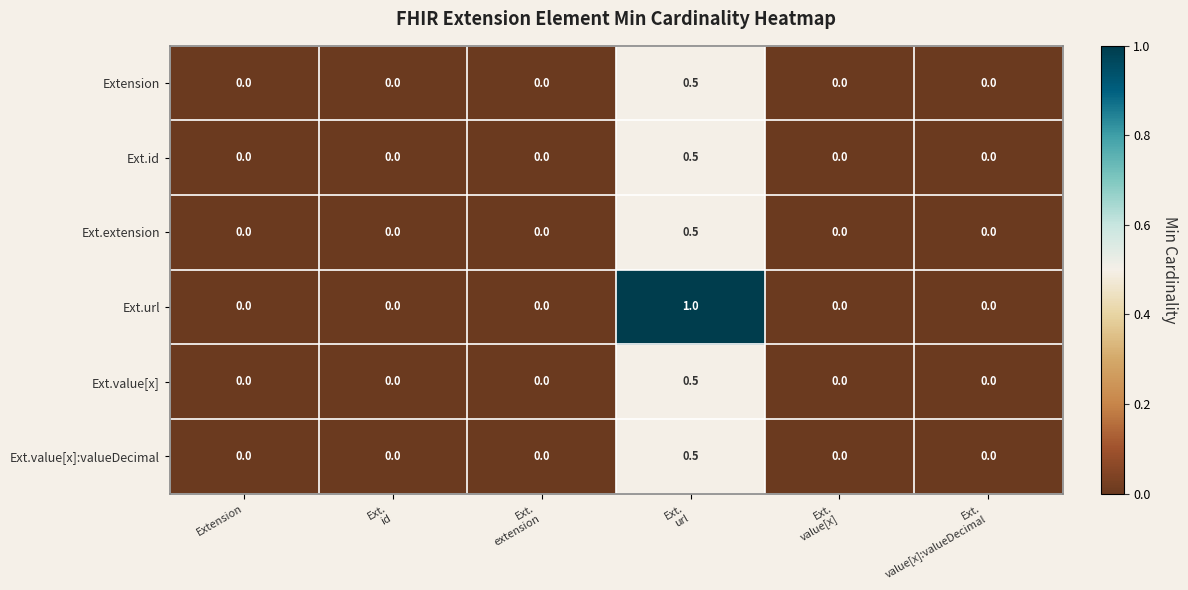

Which series changed the most between Ext.
id and Ext.
url?

Ext.url